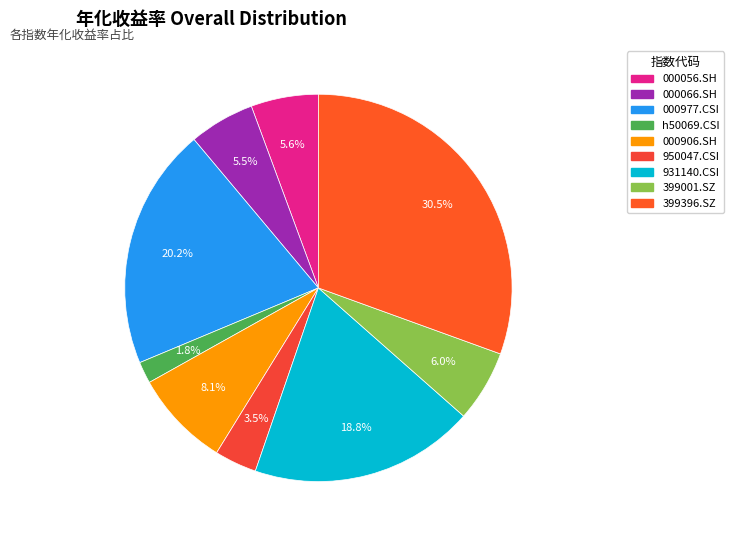

What is the total percentage of 000056.SH and 000906.SH?

13.7%